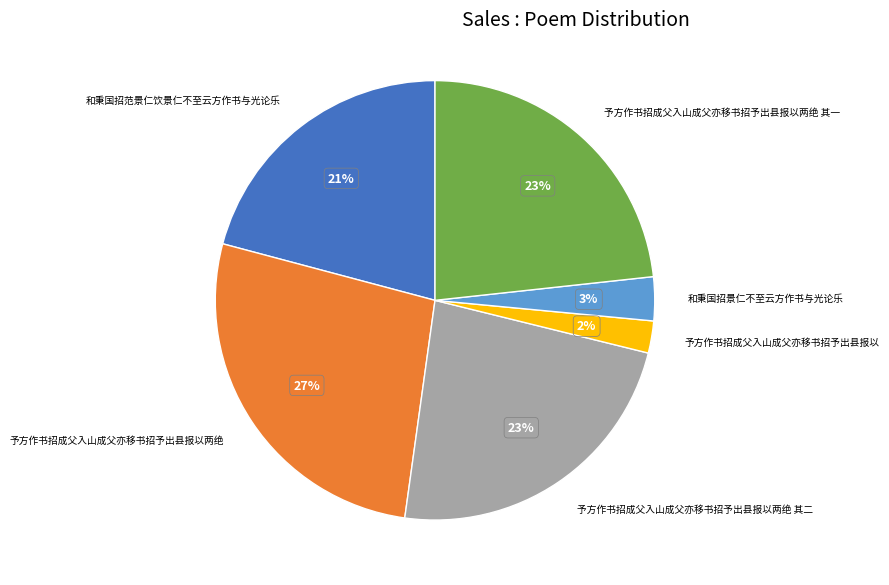

Is the sum of 予方作书招成父入山成父亦移书招予出县报以两绝 and 和秉国招范景仁饮景仁不至云方作书与光论乐 greater than half?

No